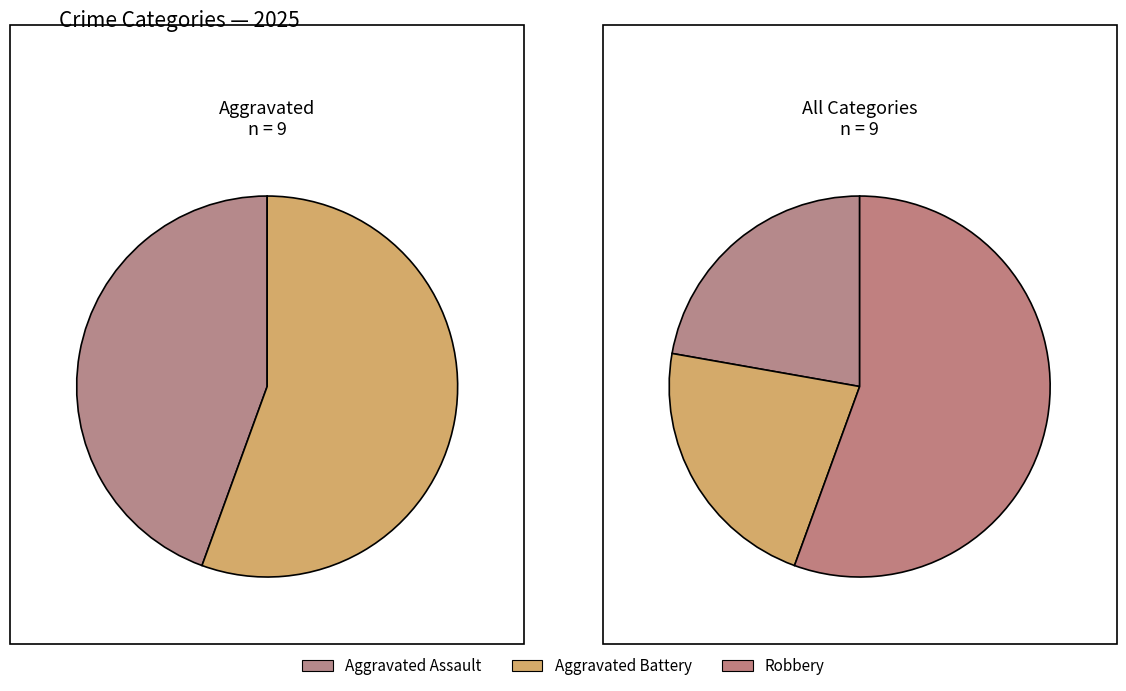

Count the number of slices in the pie.

3